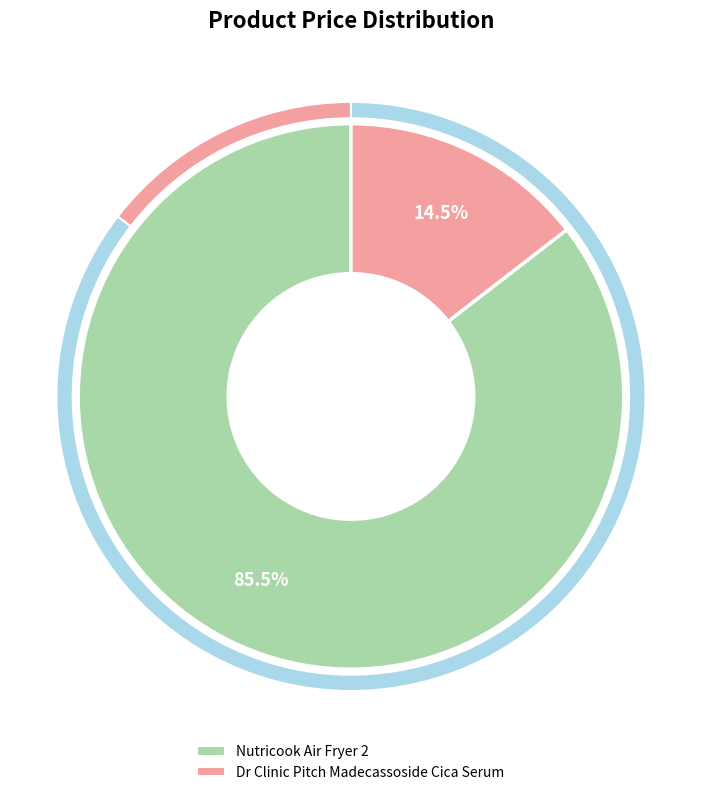

Rank the categories by value from highest to lowest.

Nutricook Air Fryer 2, Dr Clinic Pitch Madecassoside Cica Serum